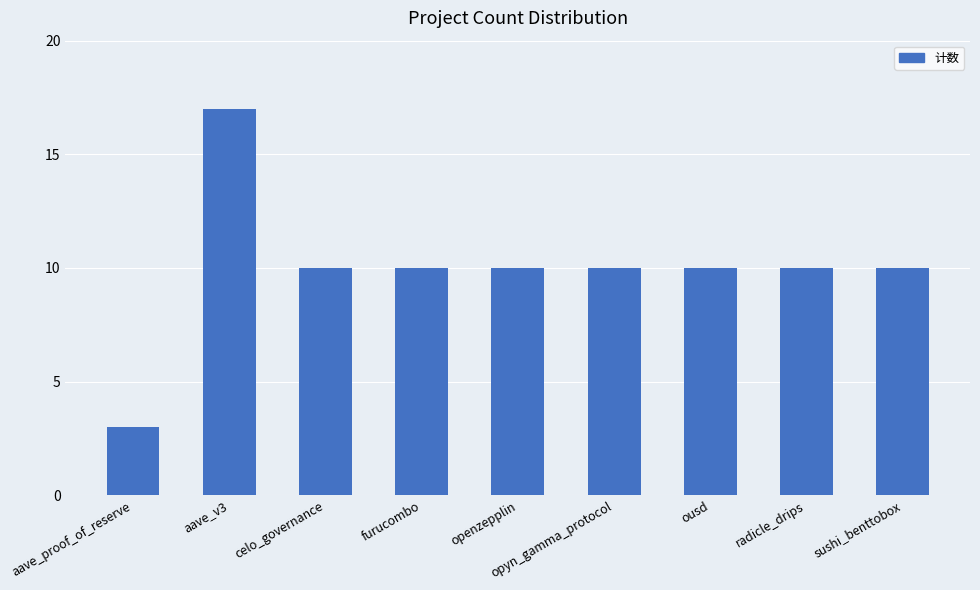

Reading right to left, extract all data points from this chart.

10	10	10	10	10	10	10	17	3